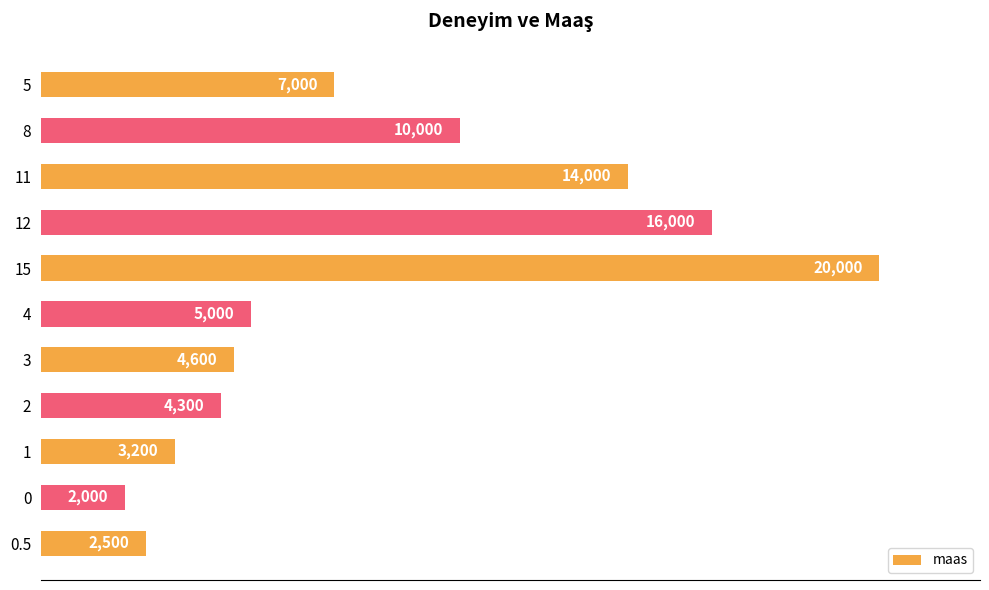

Where is the data nearest to the value 11000?

8